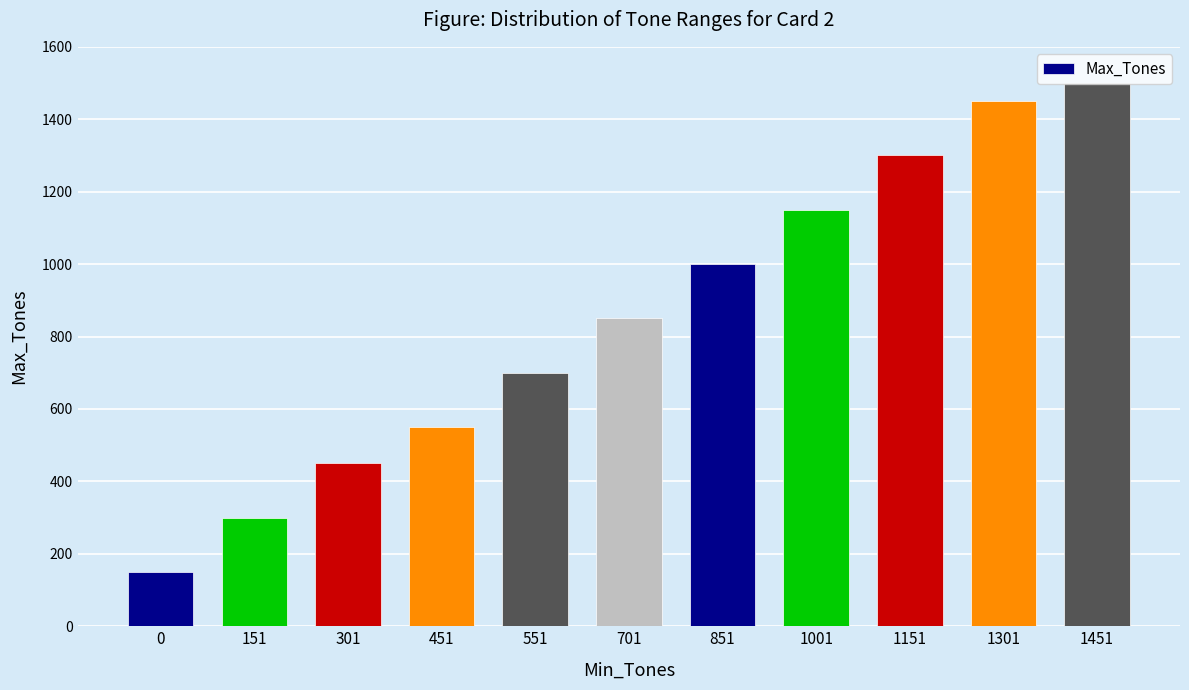

The value at 0 is 150. True or false?

True